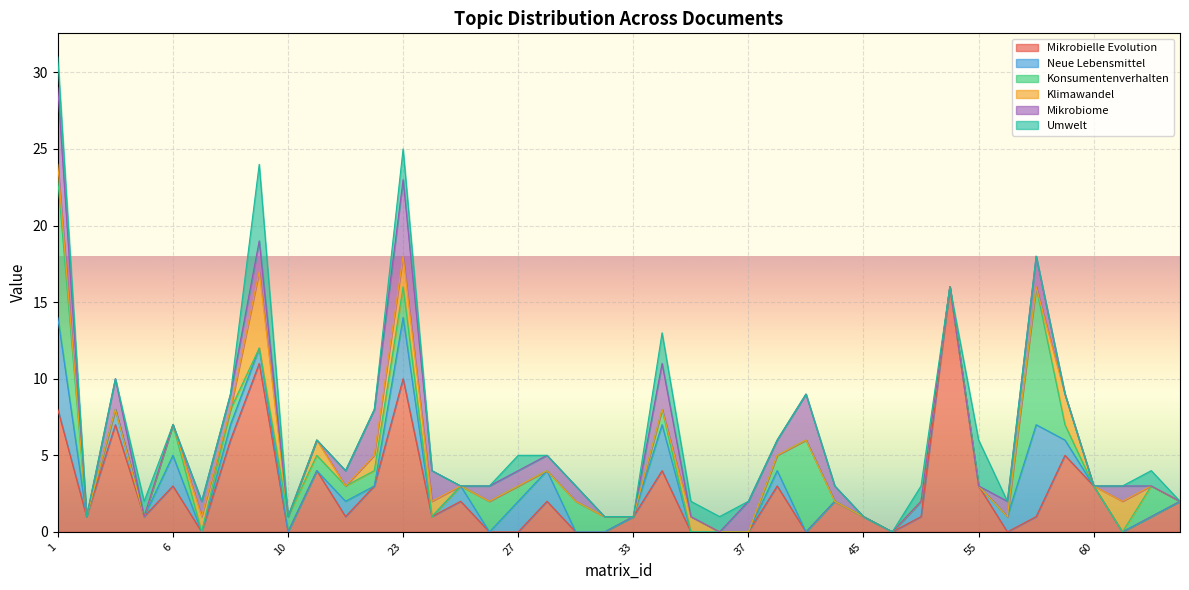

Which series has the largest range (max minus min)?

Mikrobielle Evolution und Antibiotikaresistenz